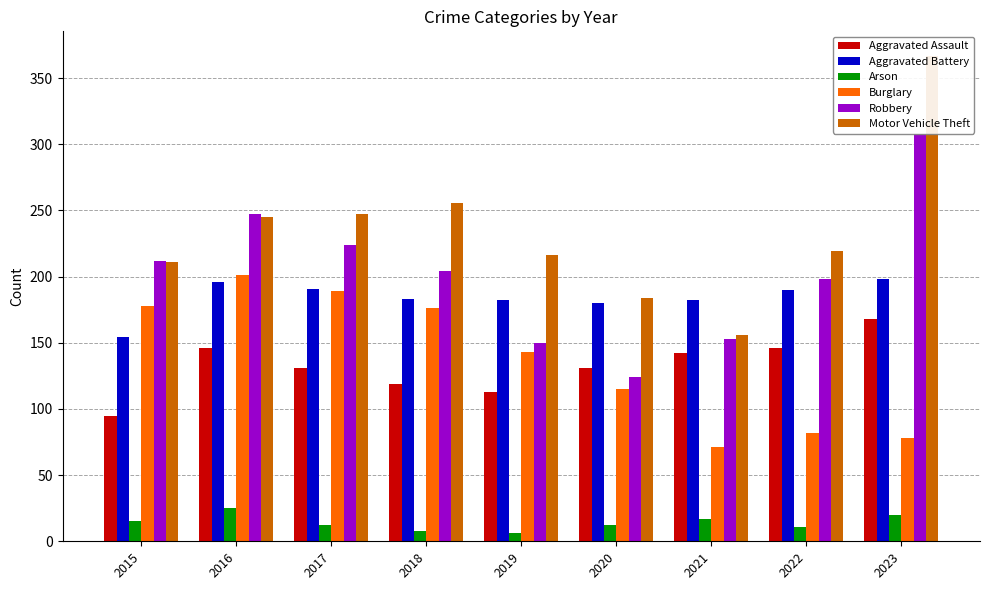

How many categories are shown in the chart?

9